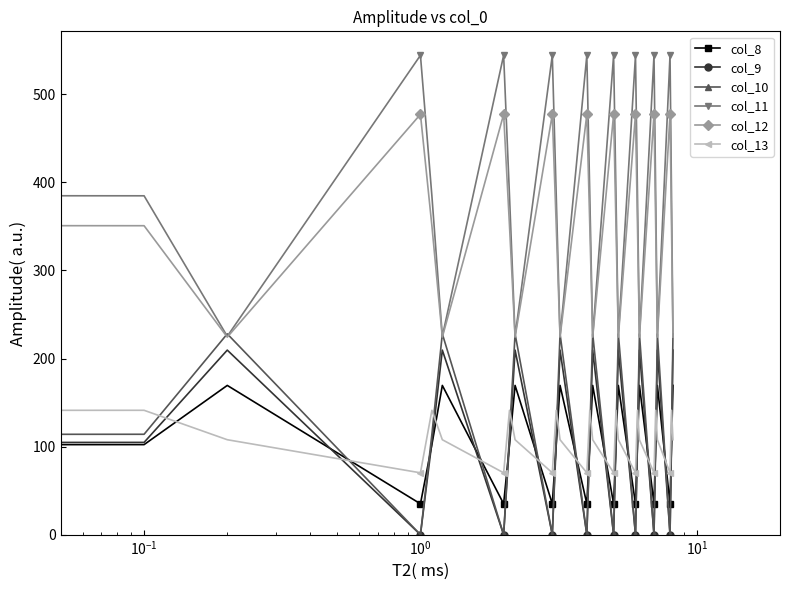

Count the number of data series in this chart.

6